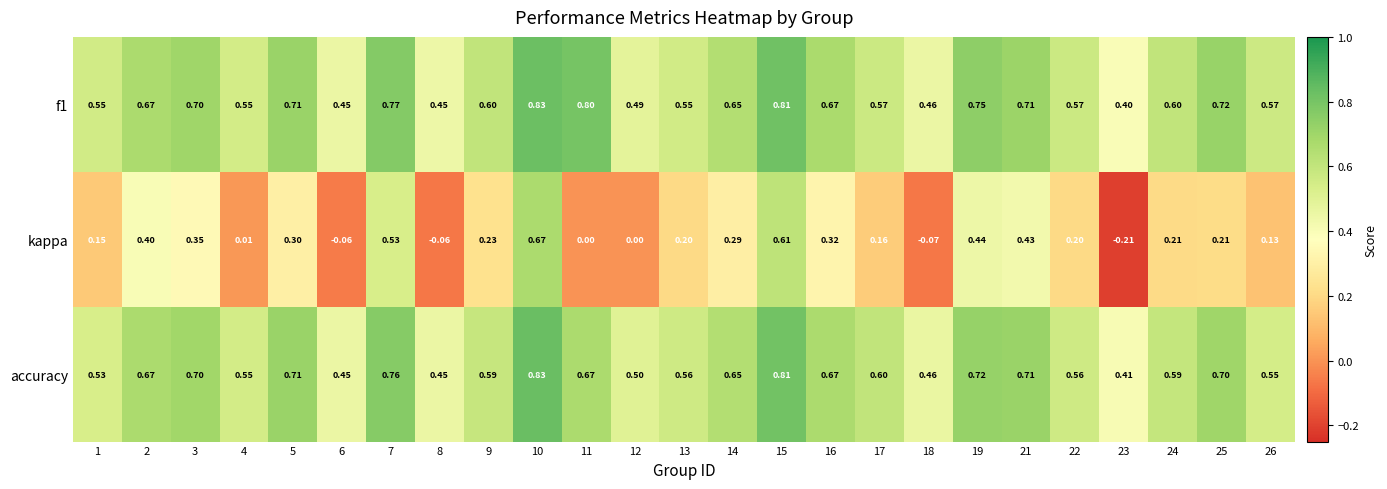

Is the value of kappa at 10 greater than the value of accuracy at 12?

Yes